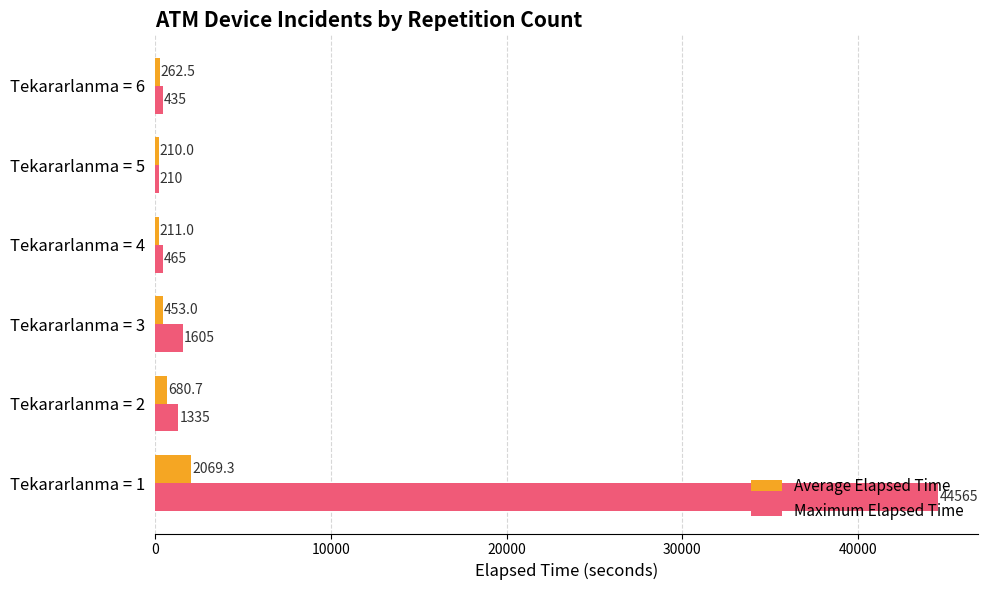

What is the total value across all series at Tekararlanma = 3?

2058.0